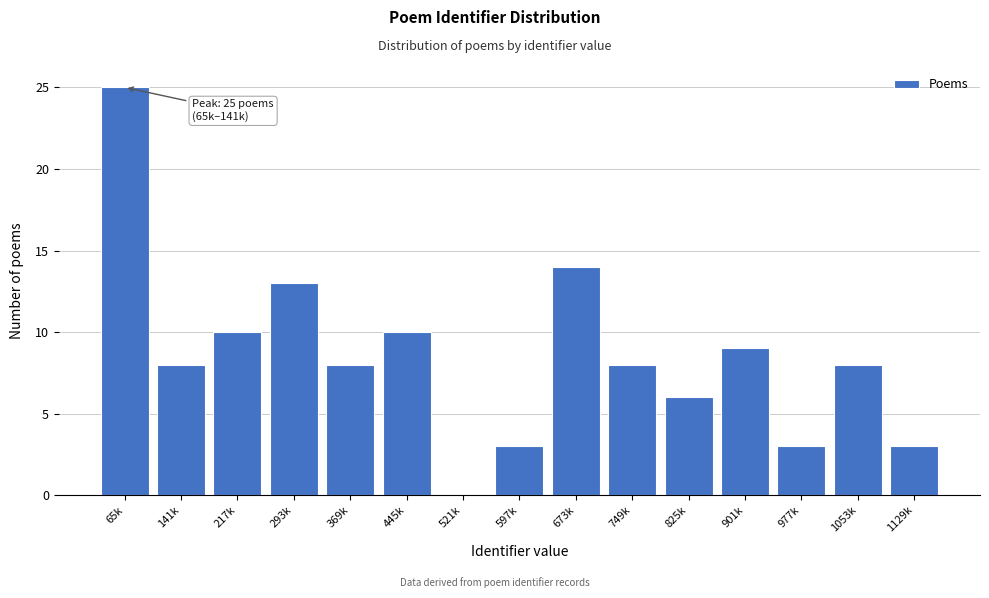

Reading right to left, what are all the values shown in this chart?

1129k=3	1053k=8	977k=3	901k=9	825k=6	749k=8	673k=14	597k=3	521k=0	445k=10	369k=8	293k=13	217k=10	141k=8	65k=25